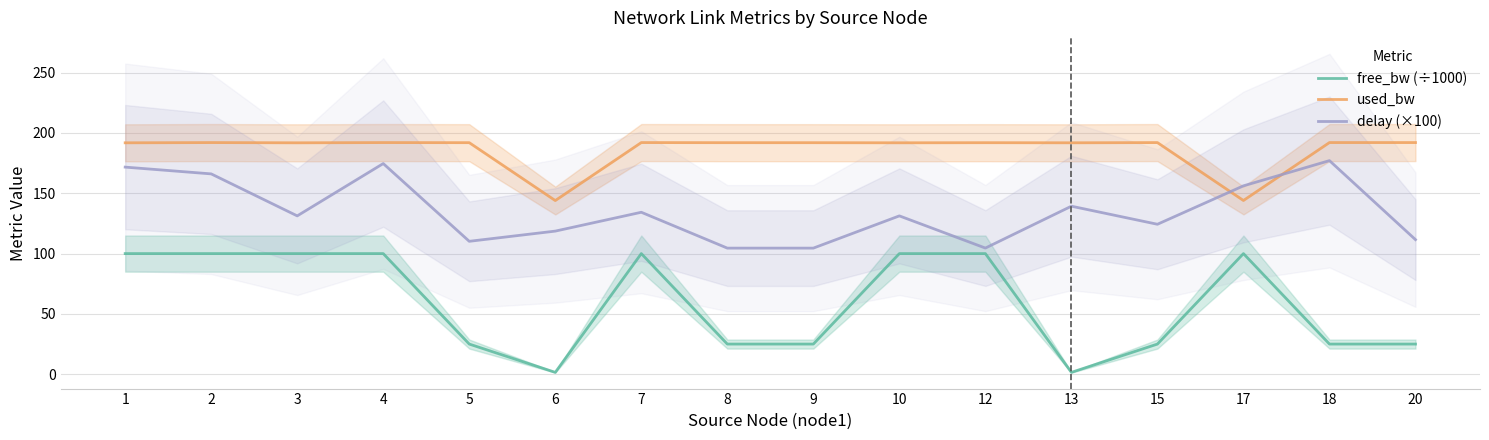

At which category does the chart reach its minimum across all series?

13